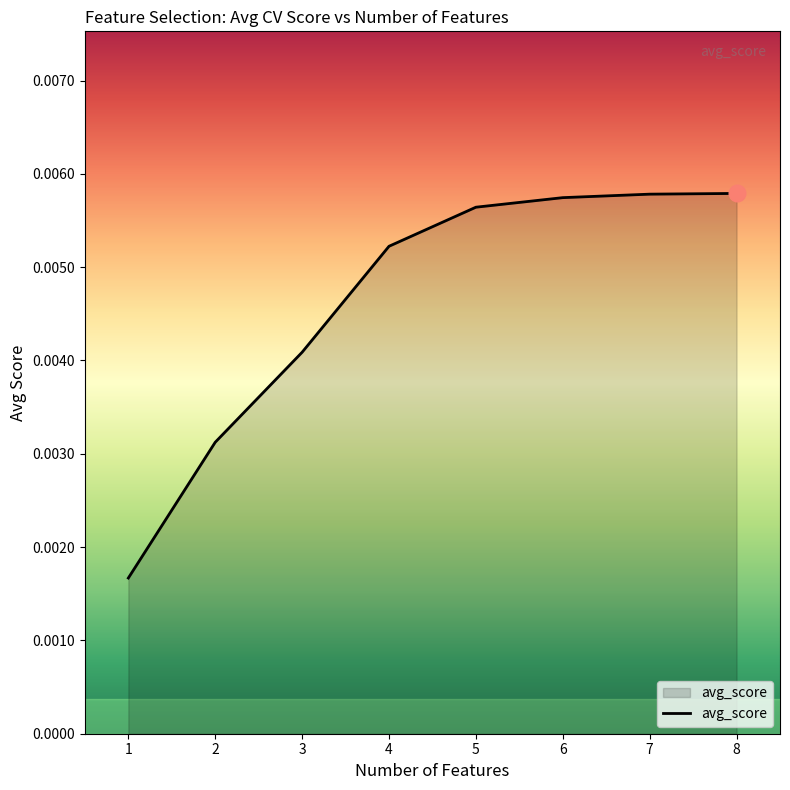

Which has a higher value, 5 or 4?

5